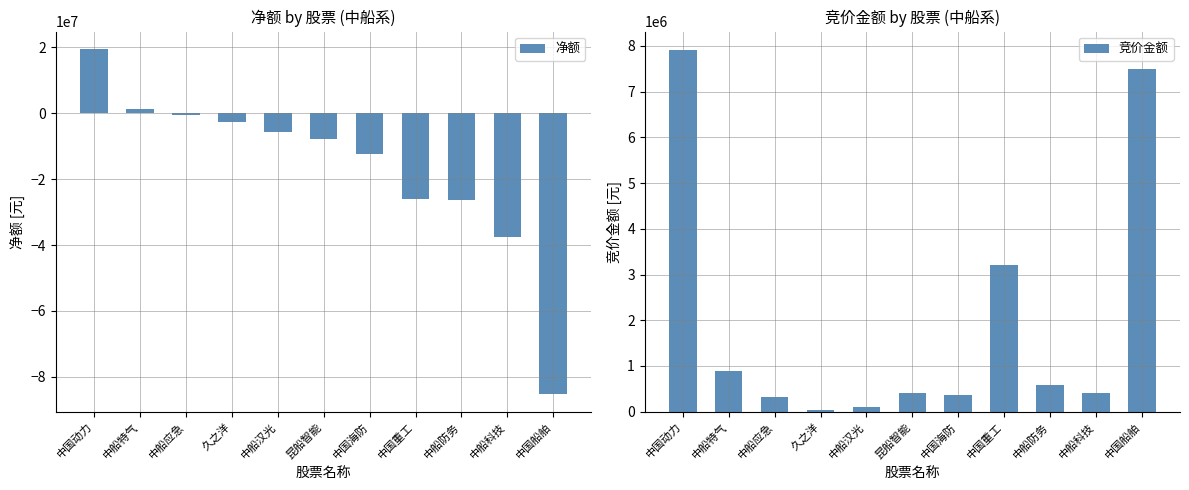

The 净额 series shows -2584626 at 中船汉光. True or false?

False